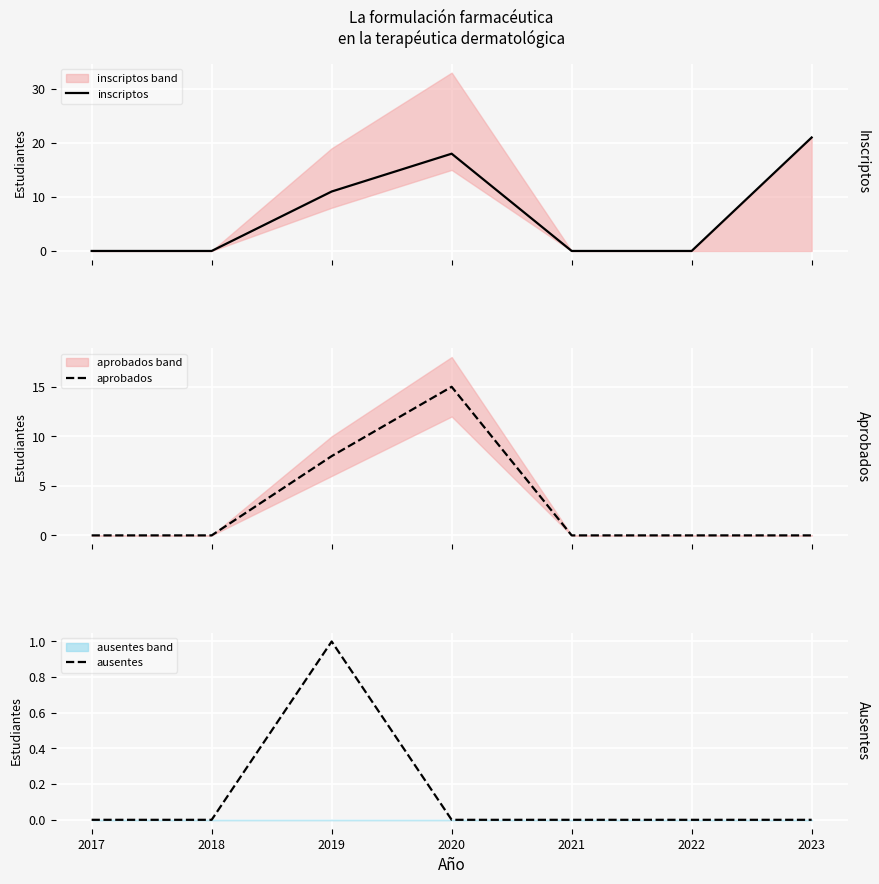

Is this an area chart (filled region under the line)?

No